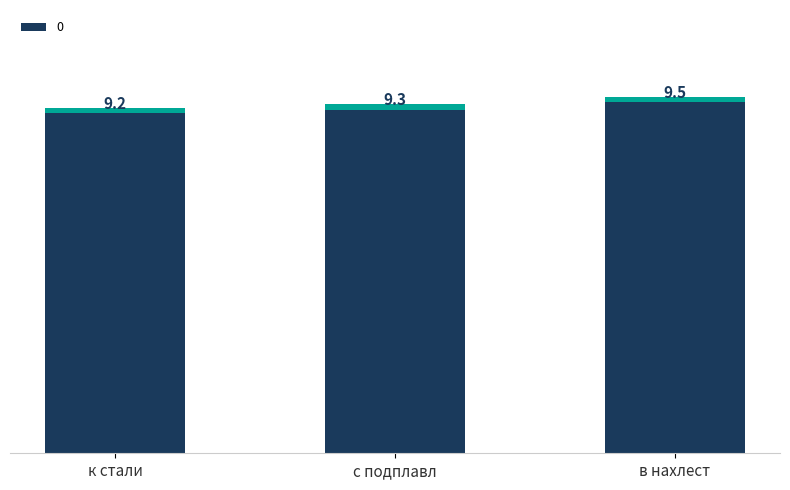

Reading left to right, extract all data points from this chart.

9.2	9.3	9.5